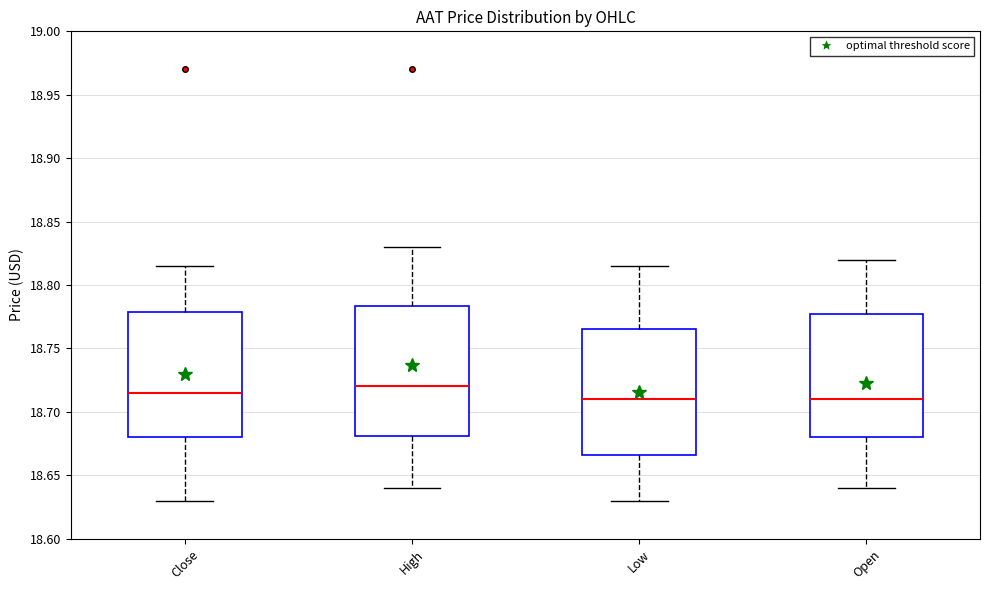

Reading left to right, transcribe this box plot: for each box, give where its median line is, the range the box spans, and where its two whiskers end, as read against the y-axis. The values are not printed on the chart, so give them approximately, as read against the axis.

Close: median 18.715, box 18.680 to 18.780, whiskers 18.630 to 18.815
High: median 18.720, box 18.680 to 18.785, whiskers 18.640 to 18.830
Low: median 18.710, box 18.665 to 18.765, whiskers 18.630 to 18.815
Open: median 18.710, box 18.680 to 18.780, whiskers 18.640 to 18.820